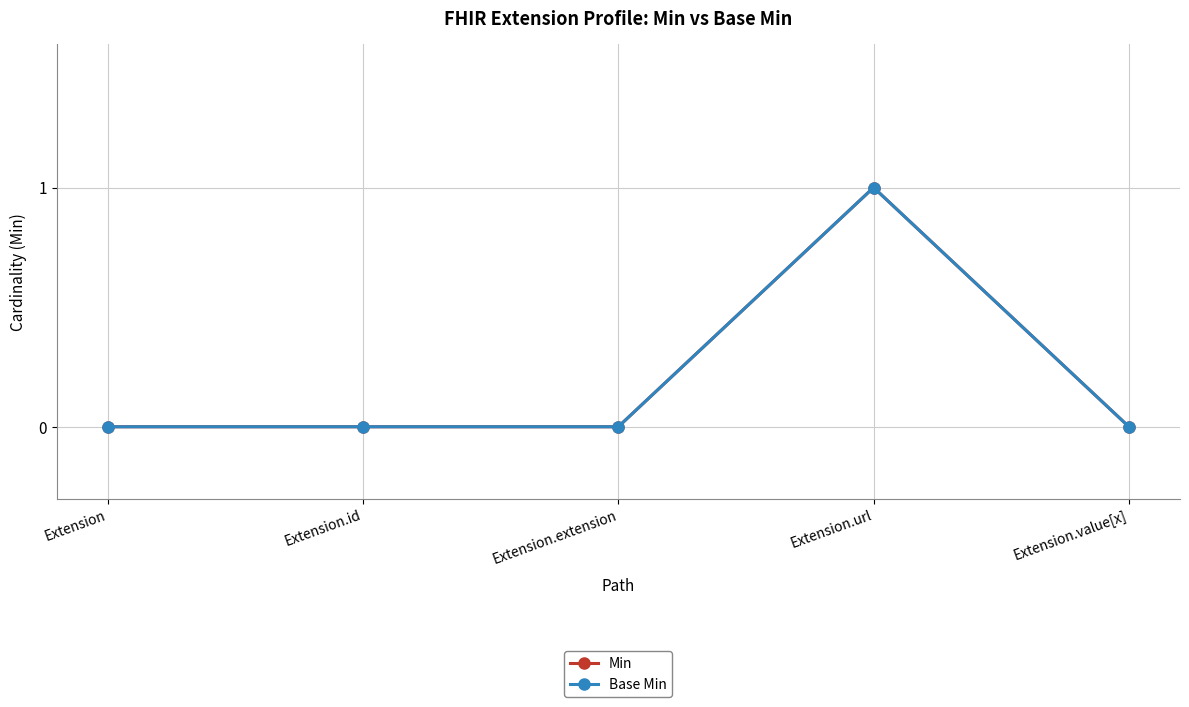

Is this an area chart (filled region under the line)?

No